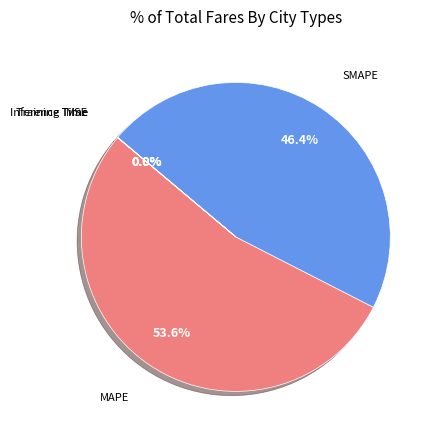

Rank the categories by value from highest to lowest.

MAPE, SMAPE, Inference Time, Training Time, MSE